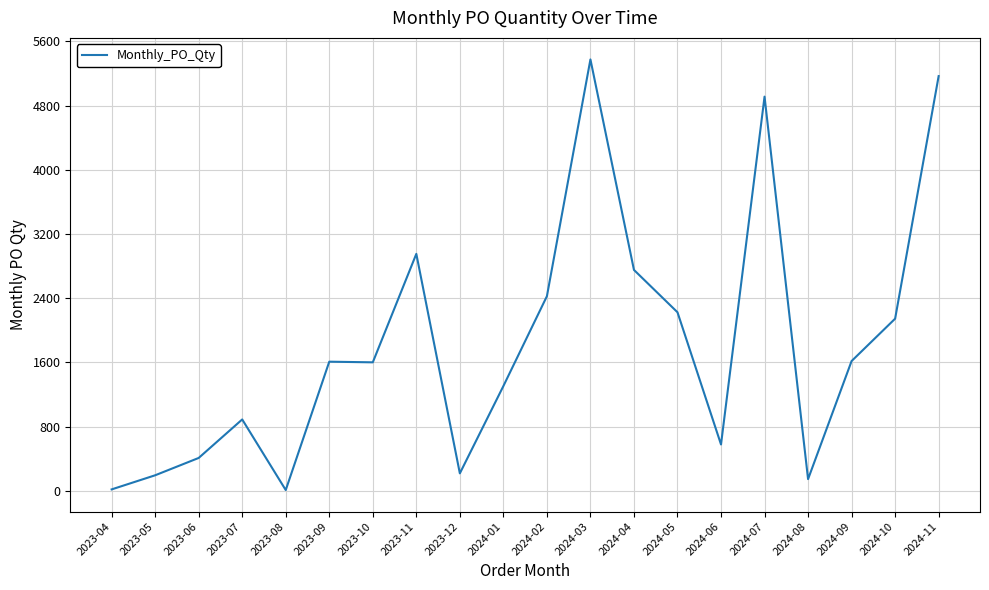

What is the maximum value shown in the chart?

5376